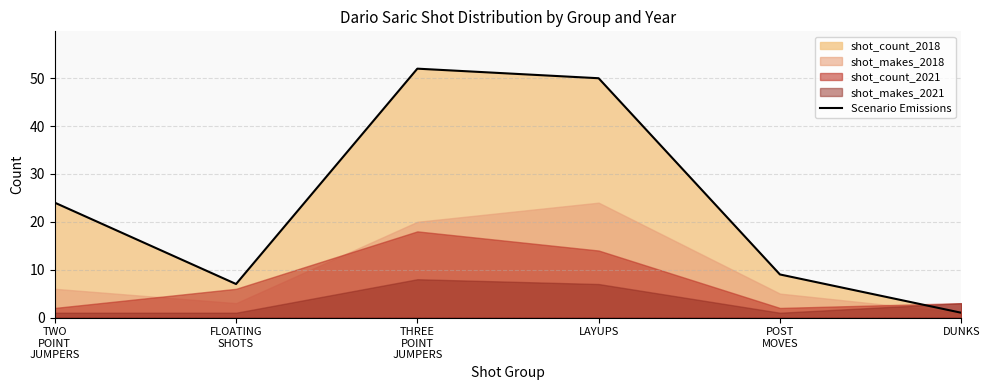

What value does the data have at DUNKS?

1